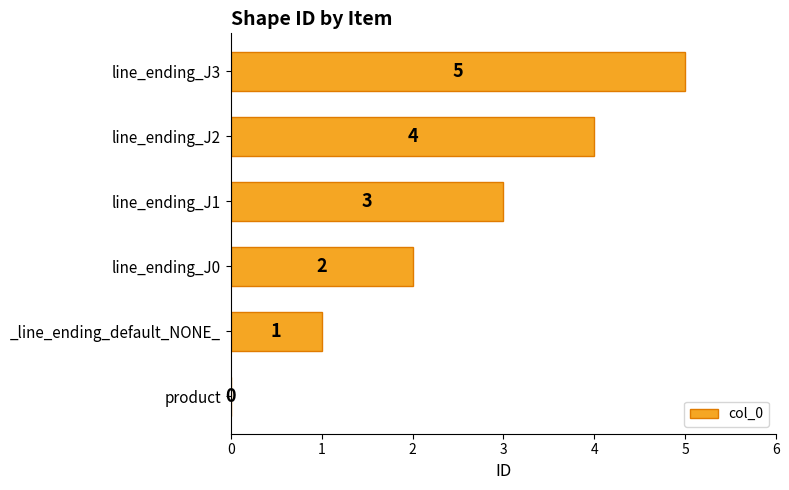

Which category has the highest value across all series?

line_ending_J3